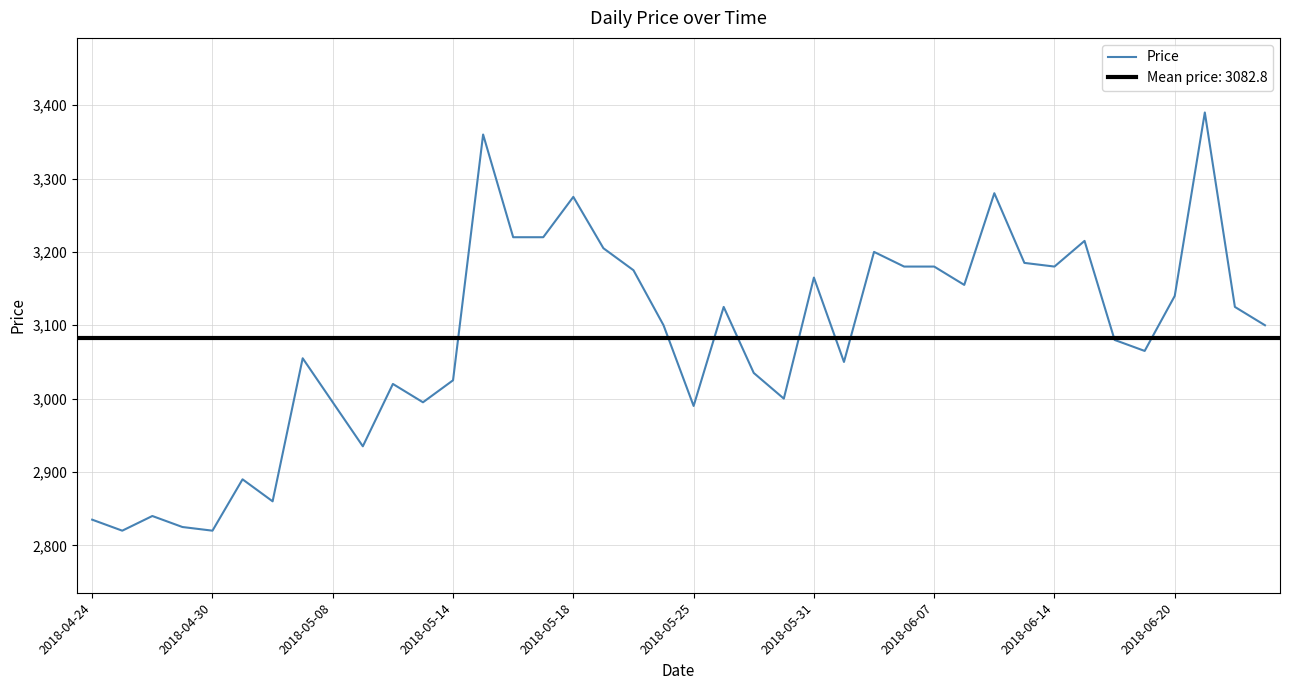

What is the lowest value of the Price series?

2820